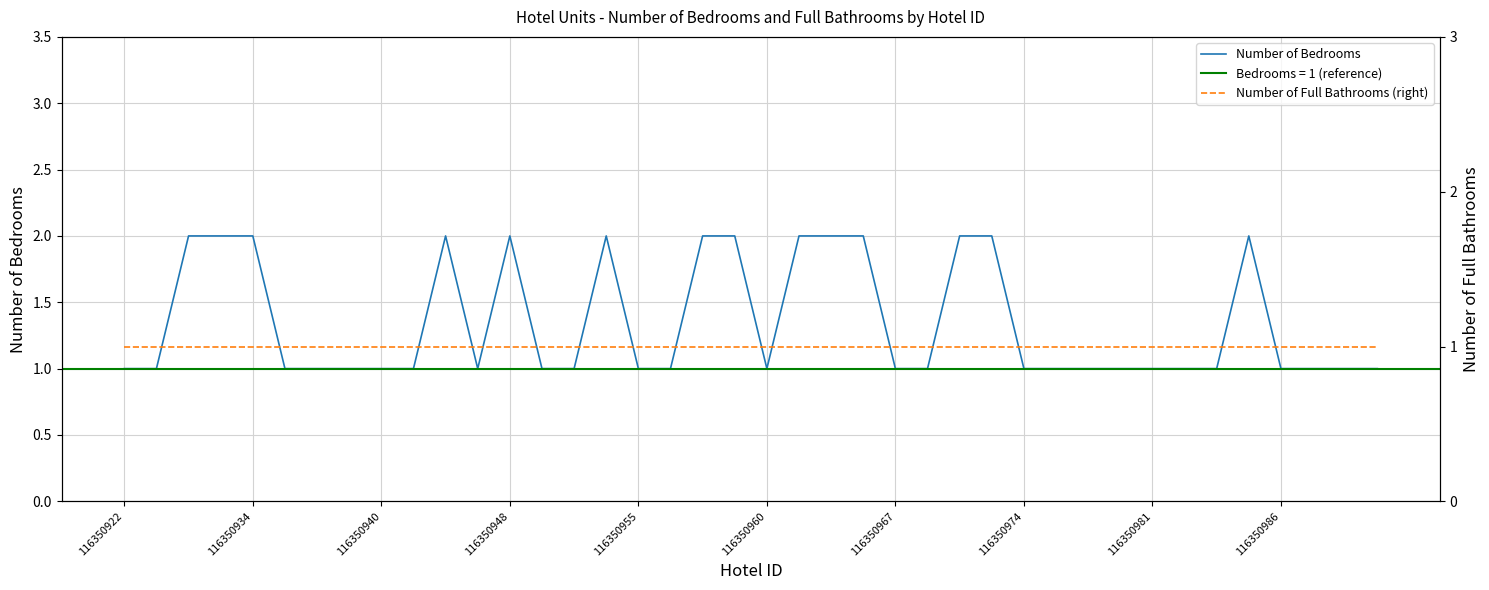

What is the average value of the Number of Full Bathrooms (right) series?

1